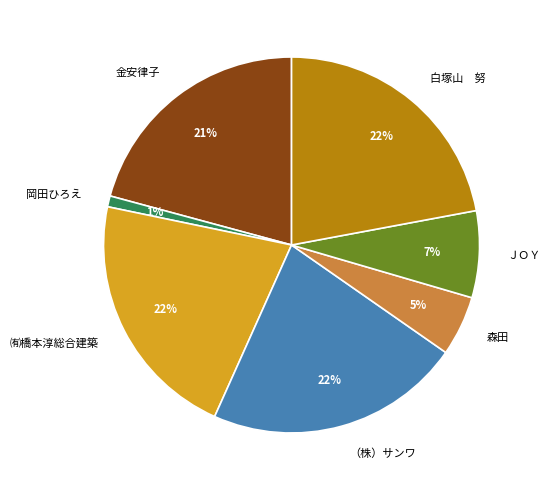

The 金安律子 slice represents 21% of the pie. True or false?

True